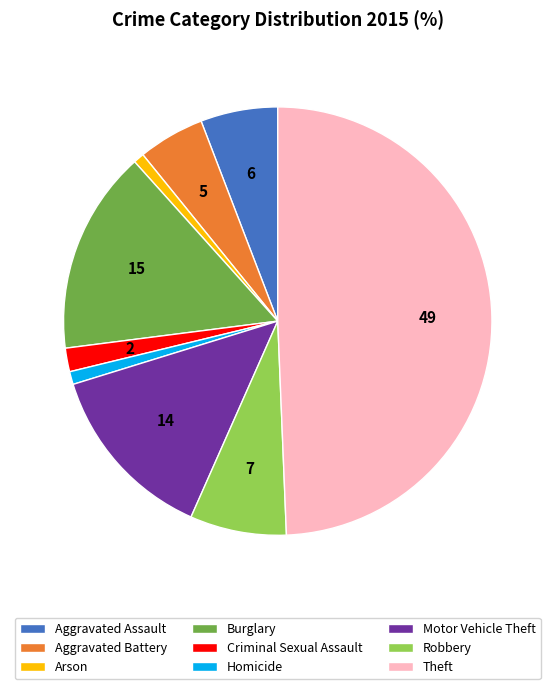

Is Motor Vehicle Theft the majority of the pie?

No